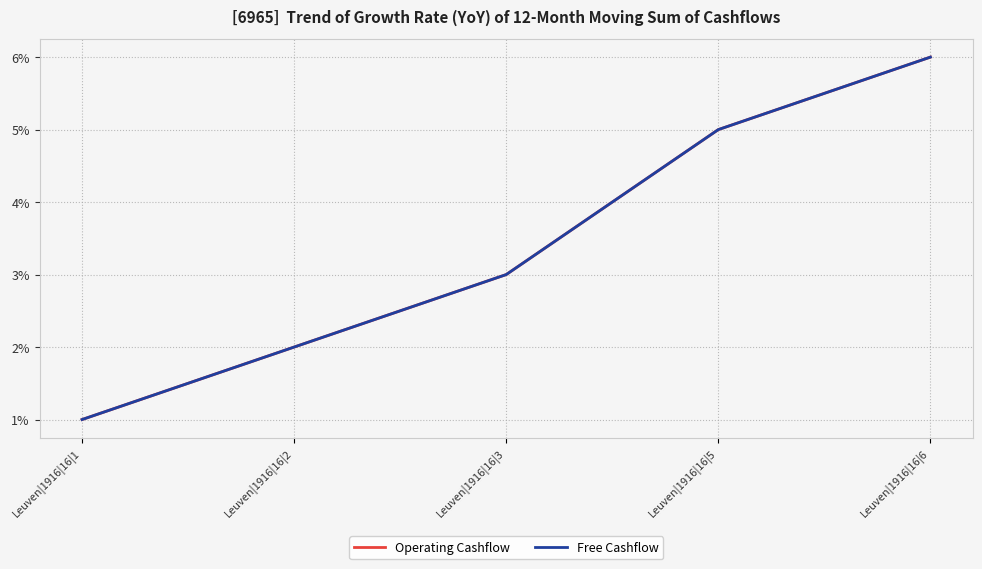

Reading left to right, list all the values displayed in this chart.

Operating Cashflow: Leuven|1916|16|1=1	Leuven|1916|16|2=2	Leuven|1916|16|3=3	Leuven|1916|16|5=5	Leuven|1916|16|6=6
Free Cashflow: Leuven|1916|16|1=1	Leuven|1916|16|2=2	Leuven|1916|16|3=3	Leuven|1916|16|5=5	Leuven|1916|16|6=6